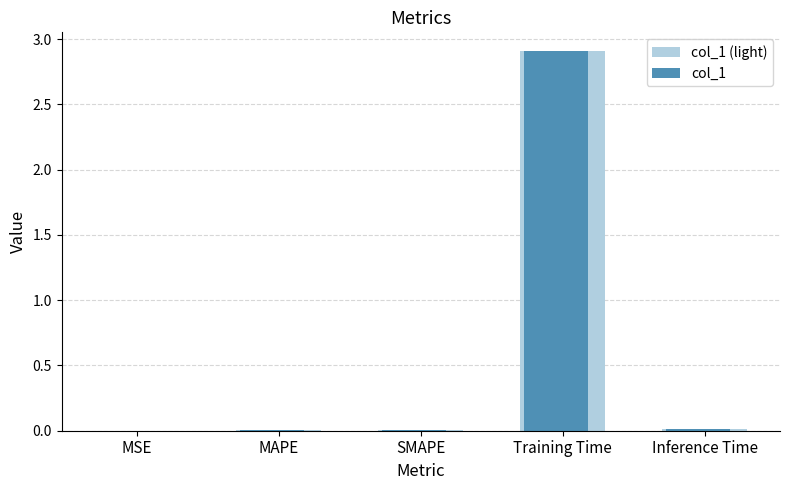

At which category is the sum across all series the highest?

Training Time